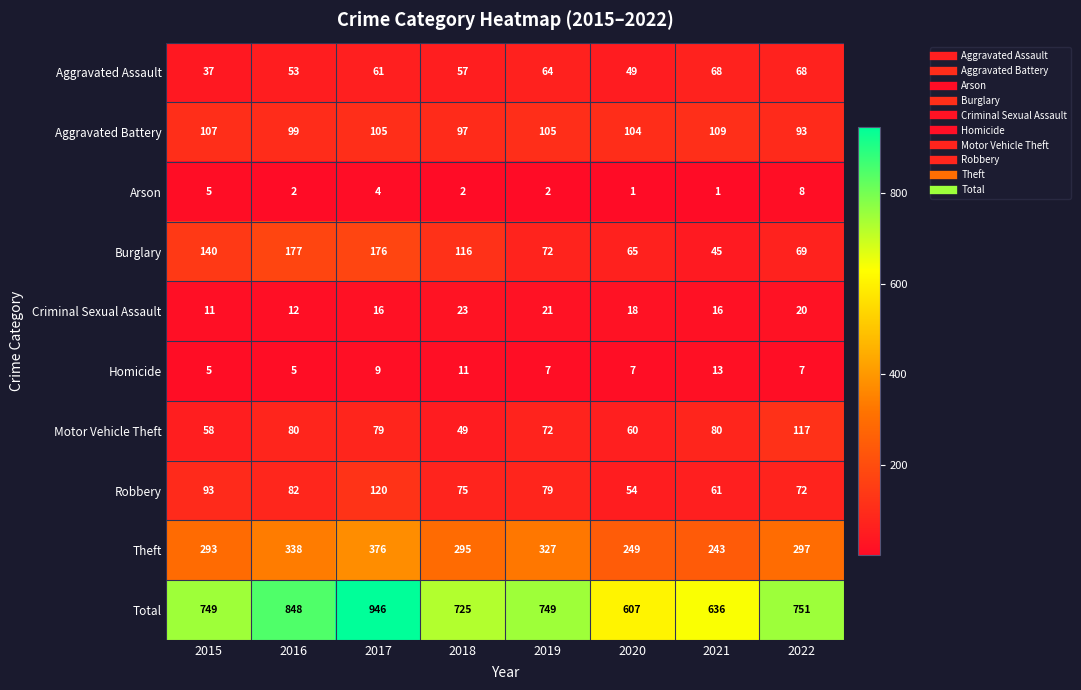

Rank the series at 2016 from lowest to highest value.

Arson, Homicide, Criminal Sexual Assault, Aggravated Assault, Motor Vehicle Theft, Robbery, Aggravated Battery, Burglary, Theft, Total